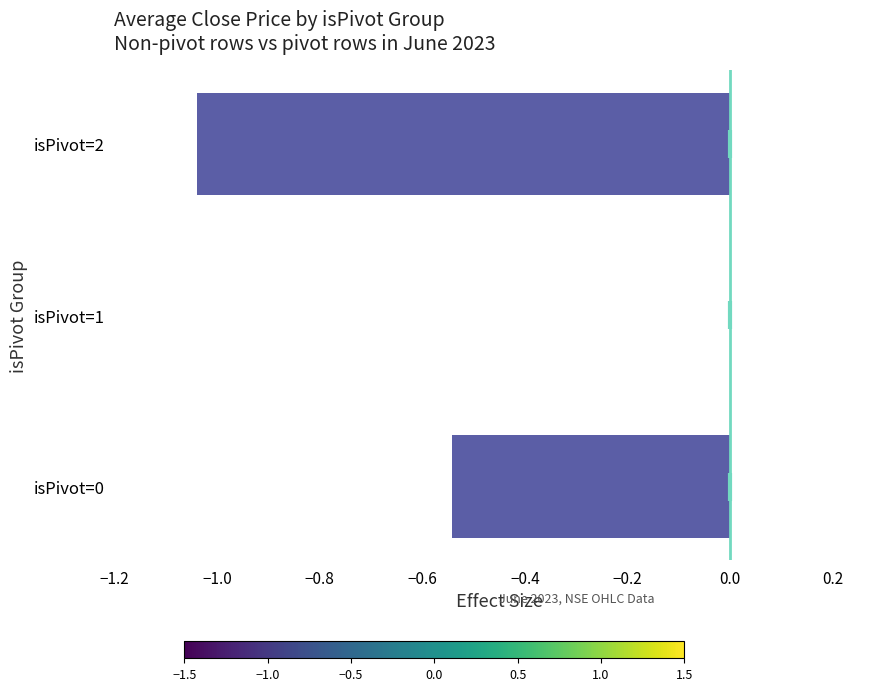

Which label corresponds to the largest value in the chart?

isPivot=1